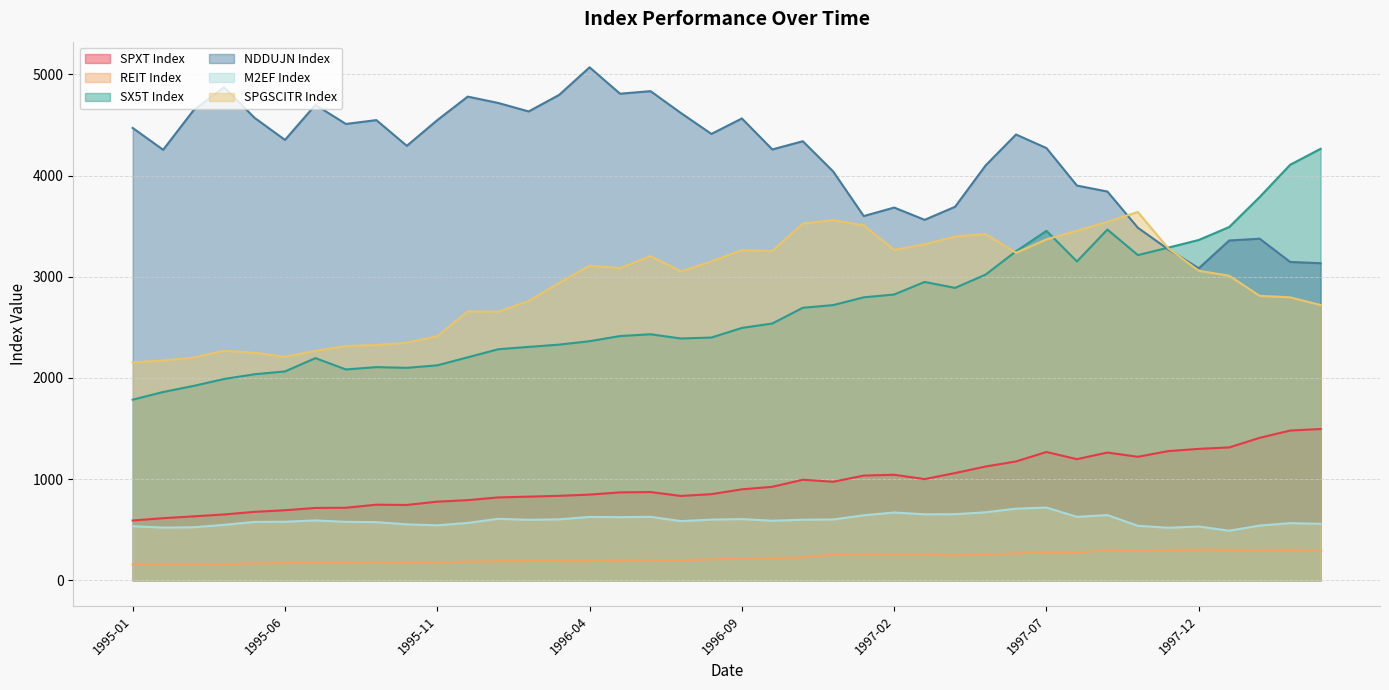

At how many categories does at least one series exceed 3457?

38